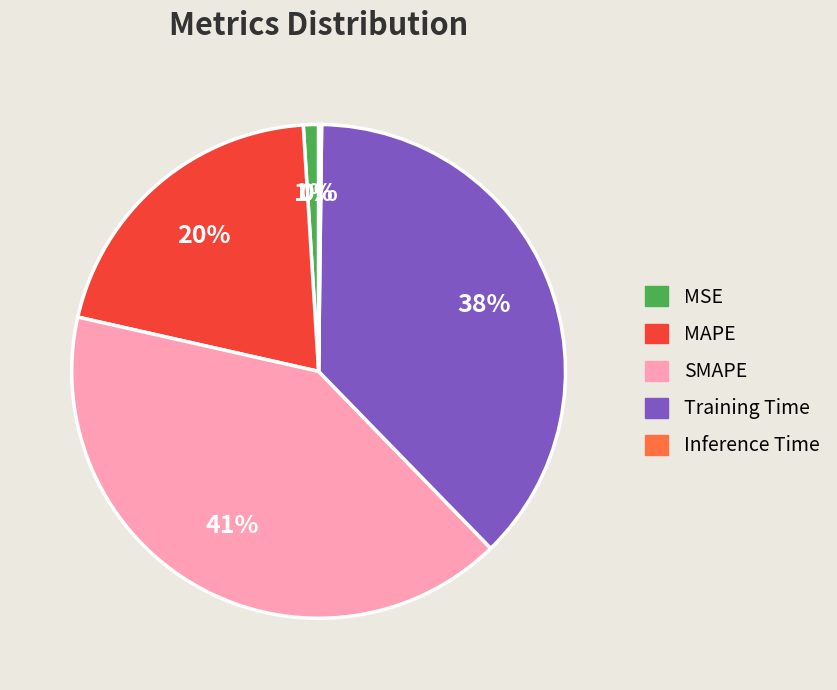

To the nearest percent, what is the difference between the largest and smallest slice percentages?

41%